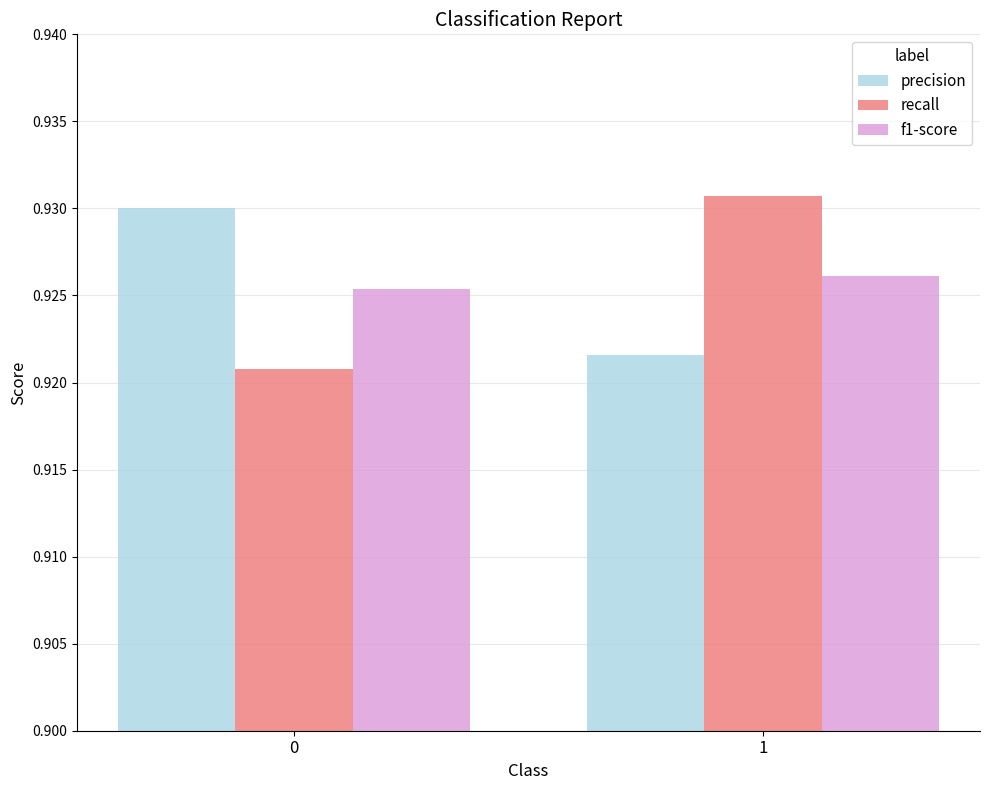

True or false: recall has a value of 1.3 at 0.

False